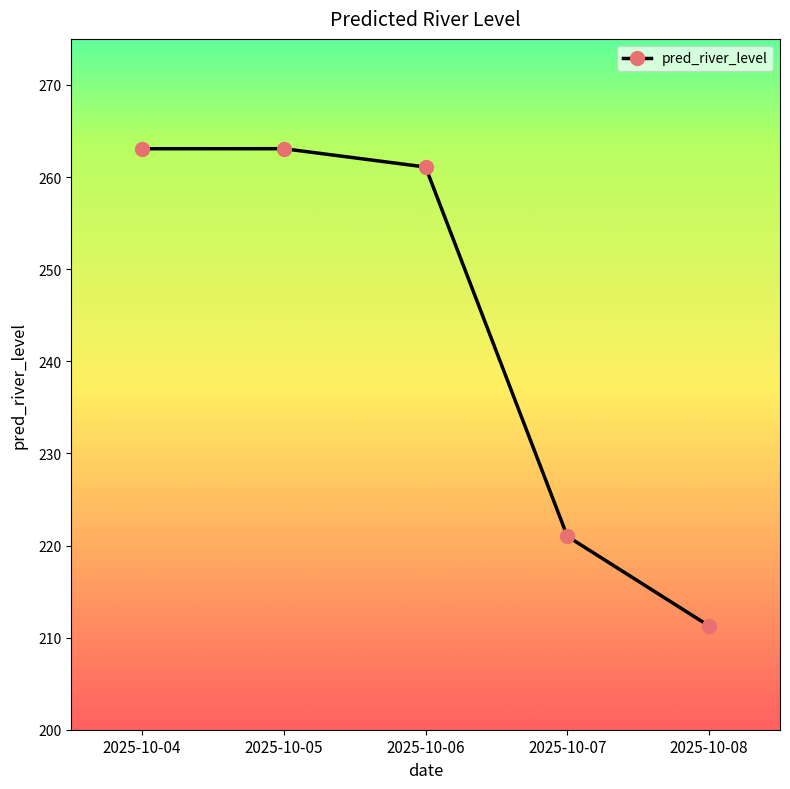

True or false: the data shows 221.0 at 2025-10-07.

True